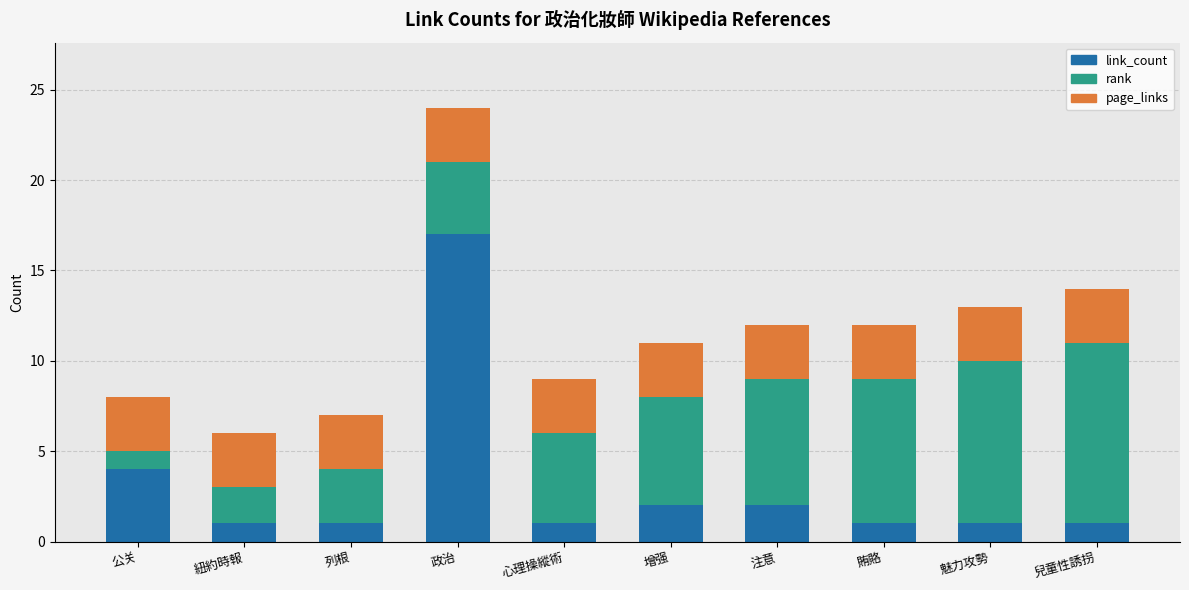

How many categories are shown in the chart?

10